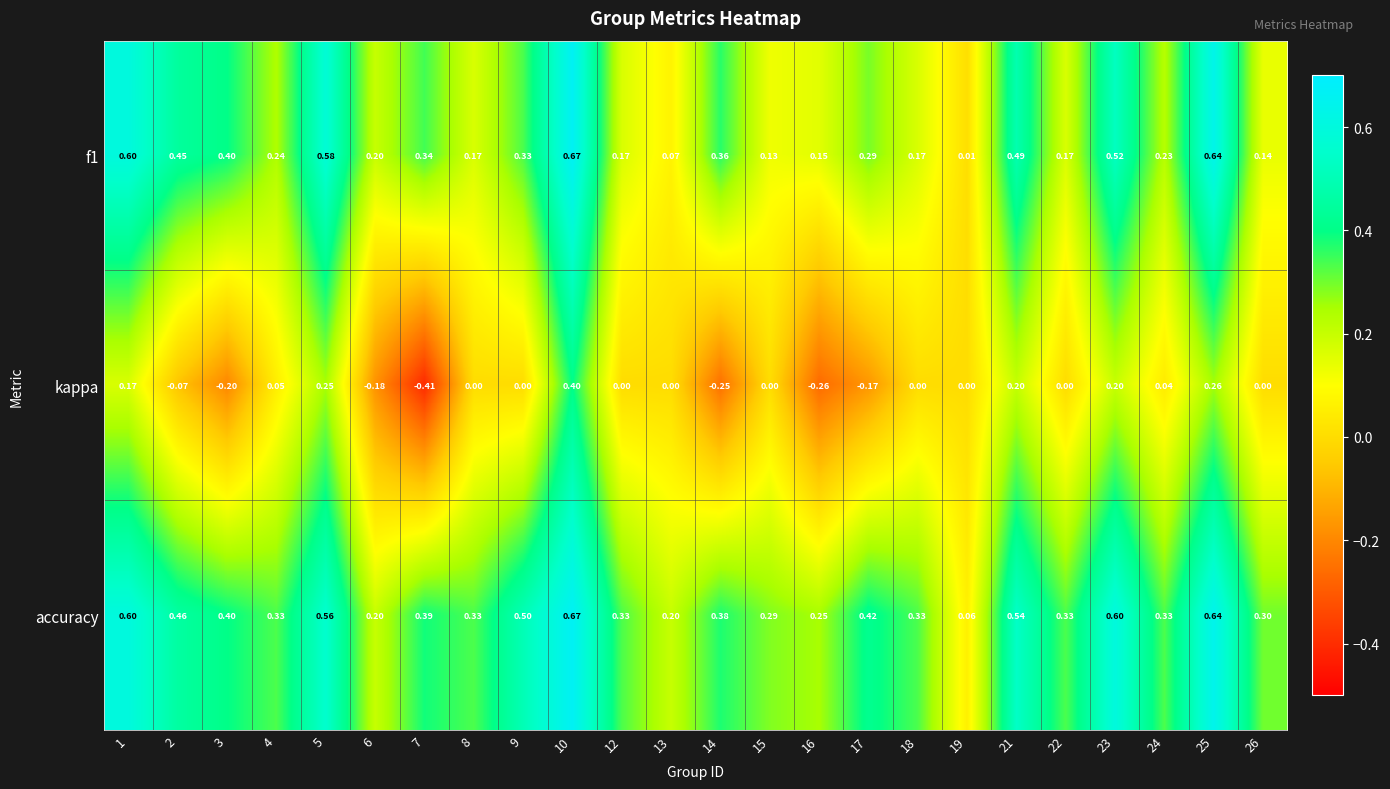

Which series has the largest total across all categories?

accuracy